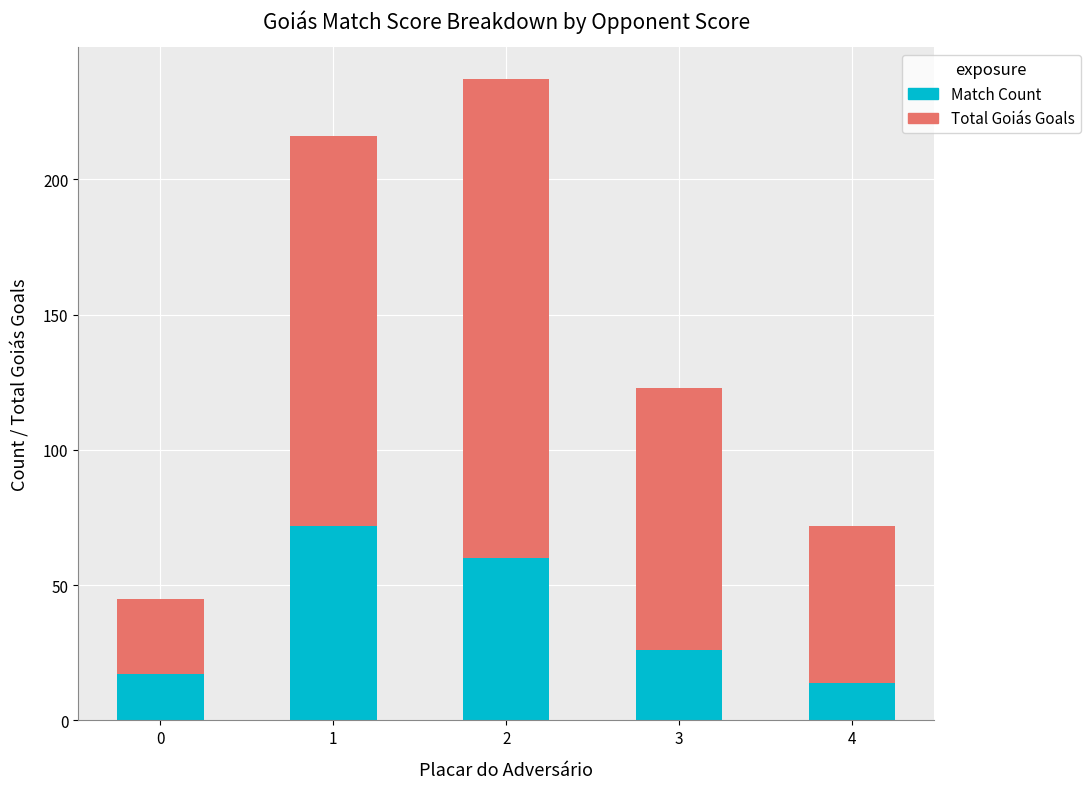

The value of Match Count at 2 is 89. True or false?

False